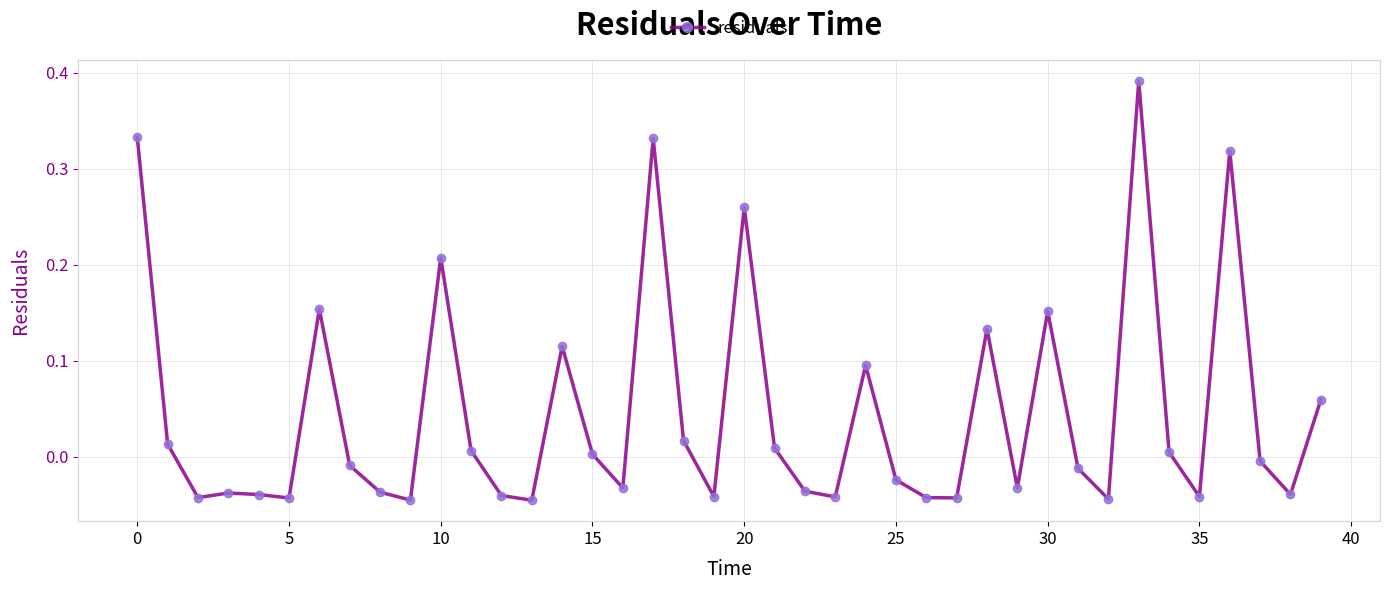

What is the sum of all values?

1.8